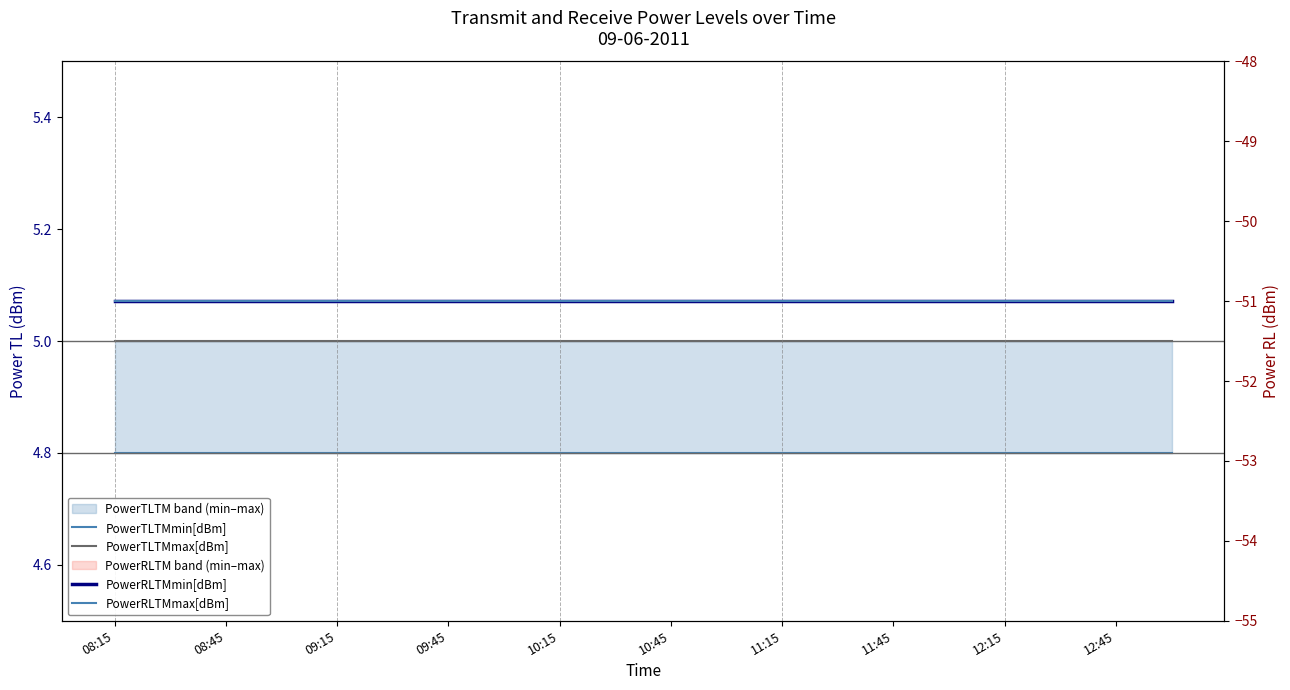

Reading left to right, transcribe all the data shown in this chart.

PowerTLTMmin[dBm]: 4.8	4.8	4.8	4.8	4.8	4.8	4.8	4.8	4.8	4.8	4.8	4.8	4.8	4.8	4.8	4.8	4.8	4.8	4.8	4.8
PowerTLTMmax[dBm]: 5.0	5.0	5.0	5.0	5.0	5.0	5.0	5.0	5.0	5.0	5.0	5.0	5.0	5.0	5.0	5.0	5.0	5.0	5.0	5.0
PowerRLTMmin[dBm]: -51.0	-51.0	-51.0	-51.0	-51.0	-51.0	-51.0	-51.0	-51.0	-51.0	-51.0	-51.0	-51.0	-51.0	-51.0	-51.0	-51.0	-51.0	-51.0	-51.0
PowerRLTMmax[dBm]: -51.0	-51.0	-51.0	-51.0	-51.0	-51.0	-51.0	-51.0	-51.0	-51.0	-51.0	-51.0	-51.0	-51.0	-51.0	-51.0	-51.0	-51.0	-51.0	-51.0